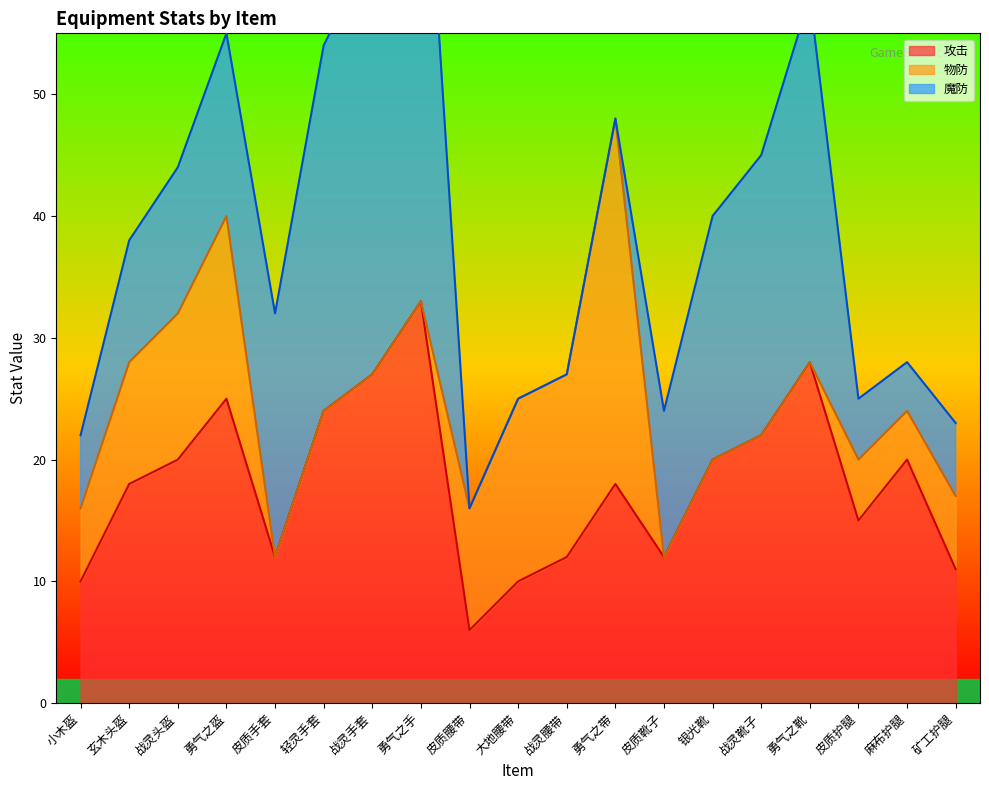

How many values in the 魔防 series exceed 12?

8